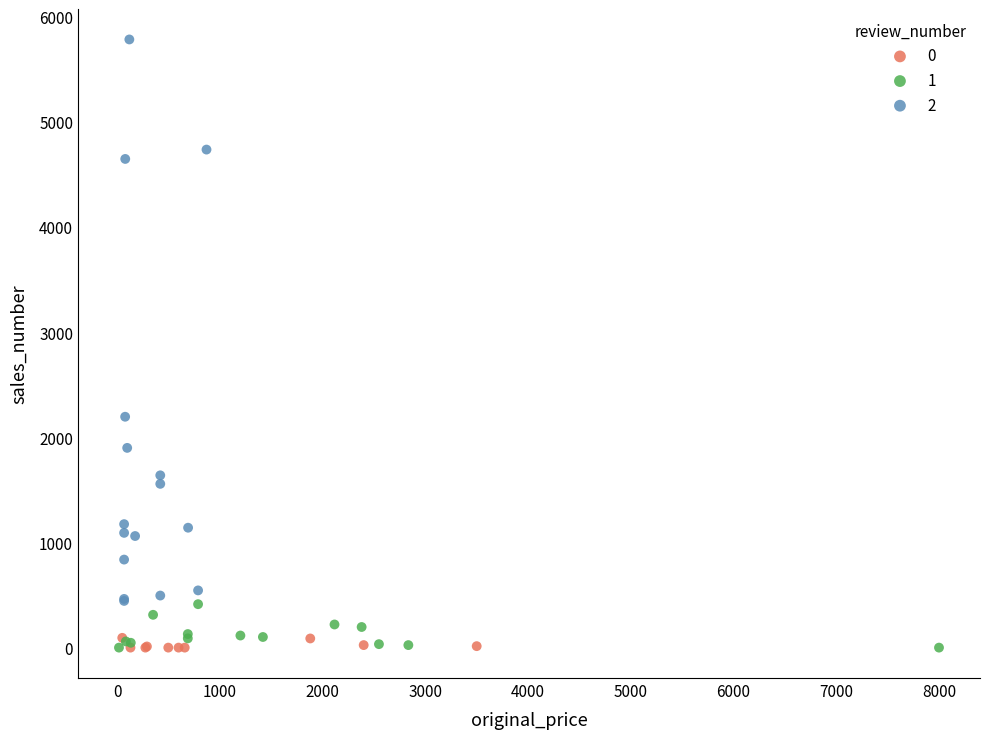

Which series has the largest Y range (max minus min)?

2